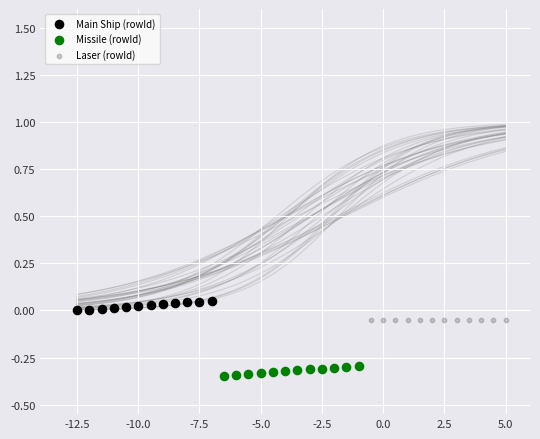

Which series reaches the minimum Y coordinate?

Missile (rowId)